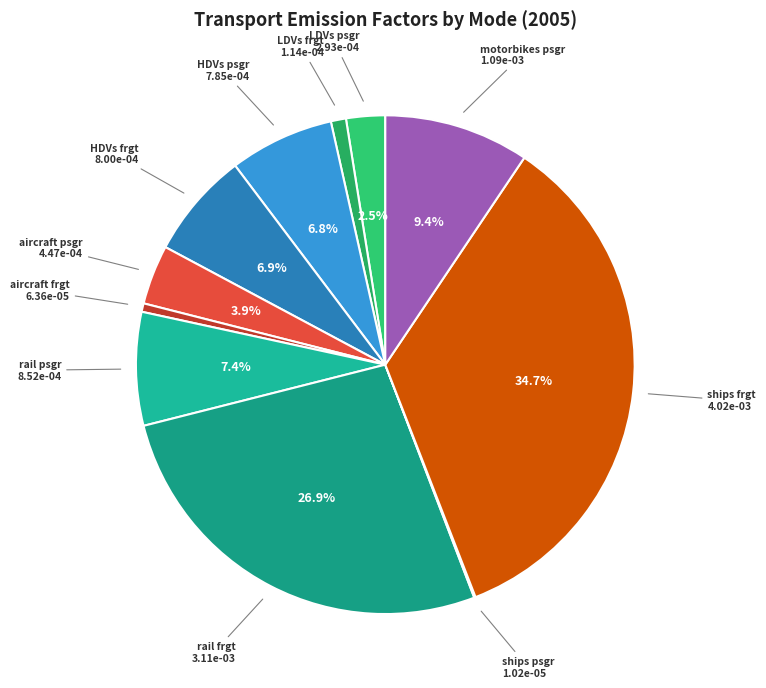

To the nearest percent, what is the average slice percentage?

9%